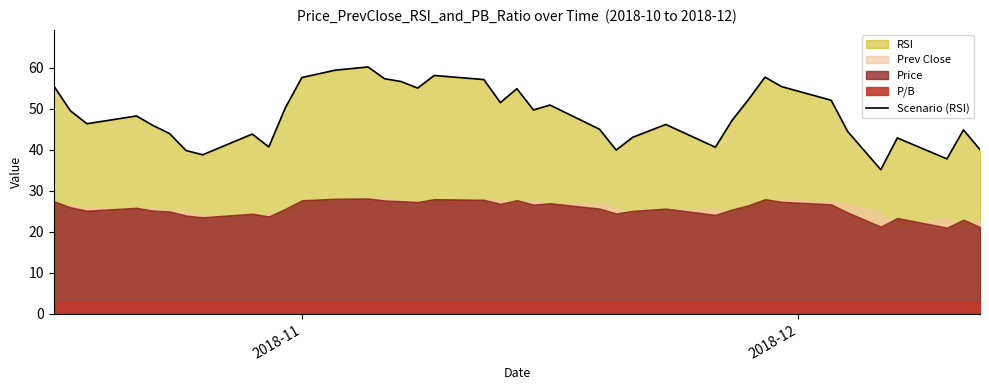

What is the average value?

48.6